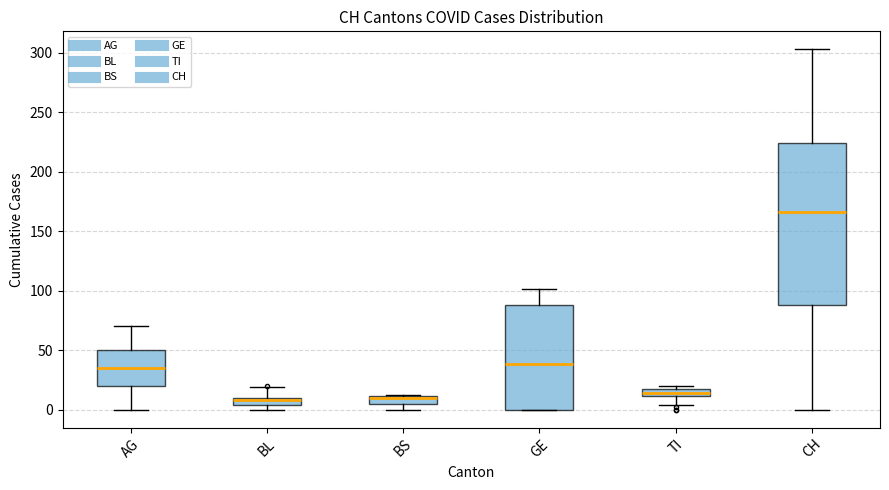

Comparing the boxes themselves (not the whiskers), which one is the tallest?

CH